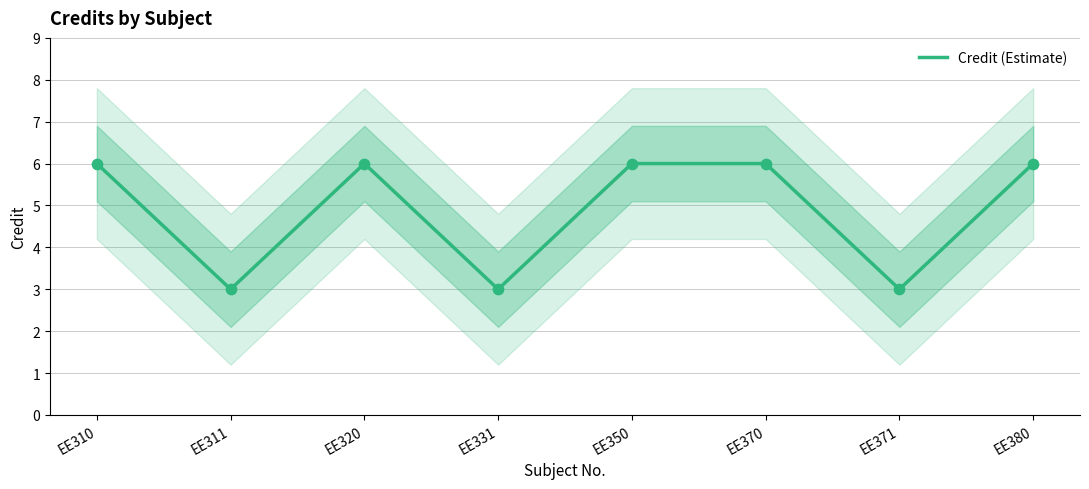

Between EE350 and EE310, which is larger?

EE350